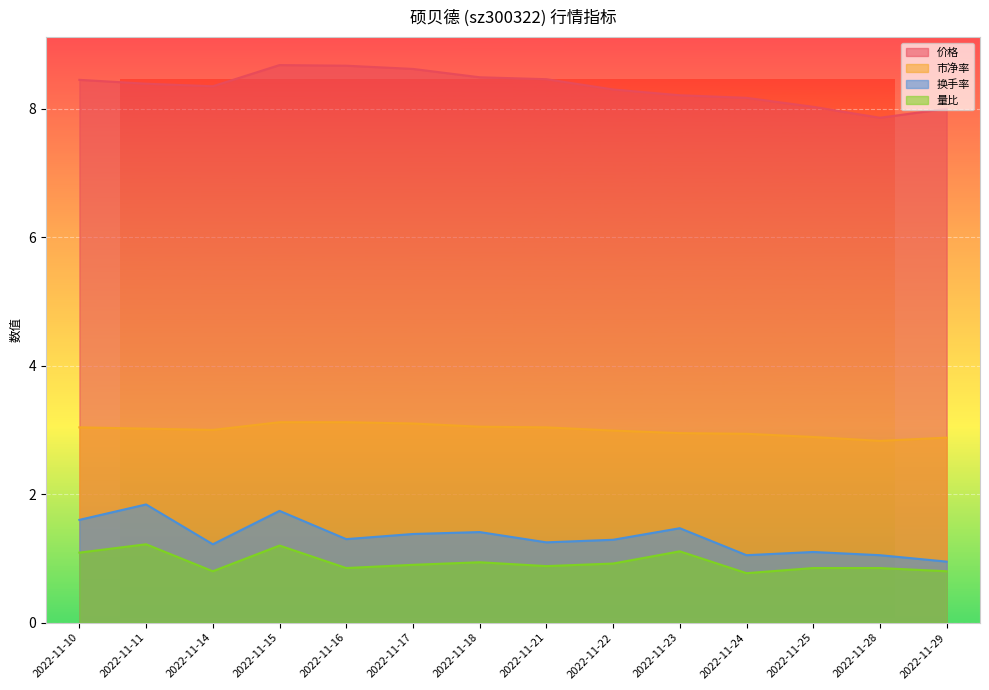

At which label does 换手率 reach its peak?

2022-11-11